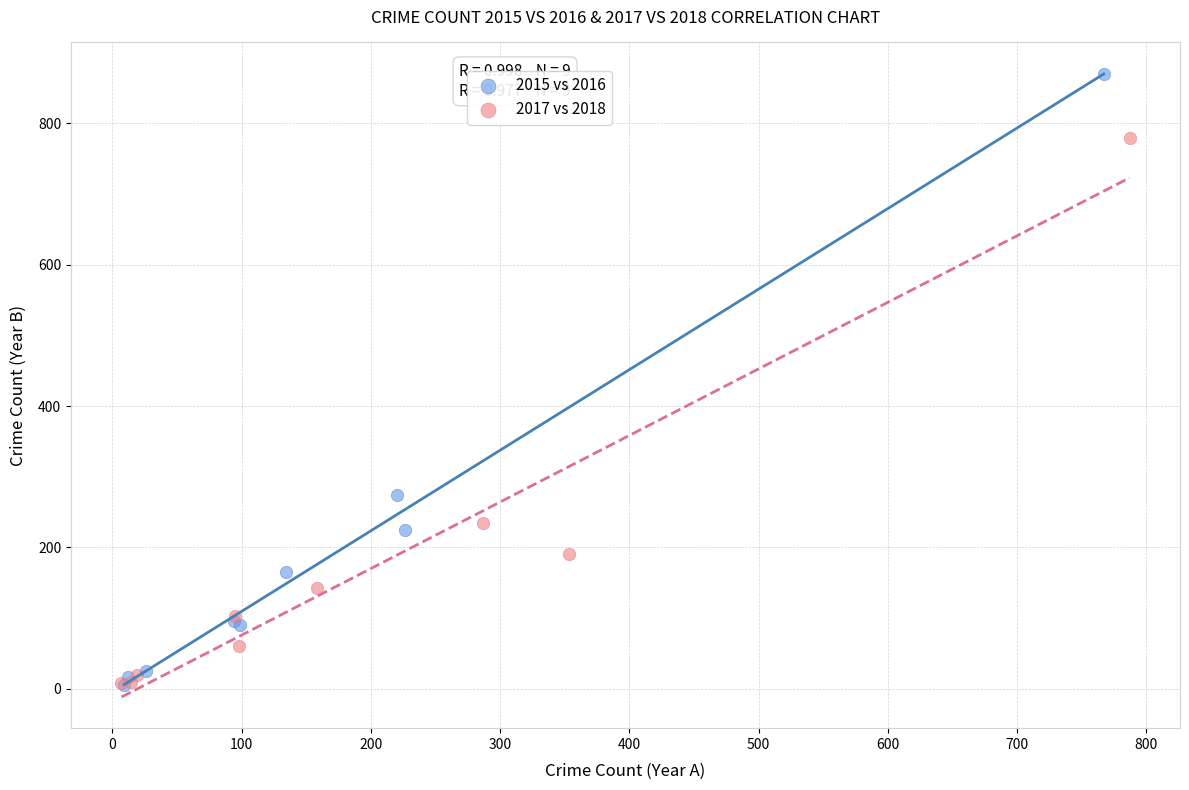

Which series reaches the maximum Y coordinate?

2015 vs 2016